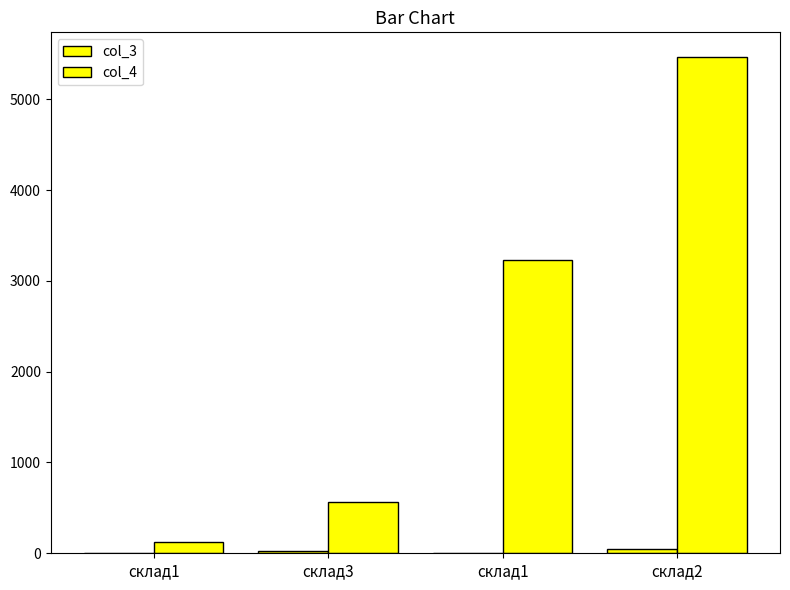

How many data points does each series have?

4